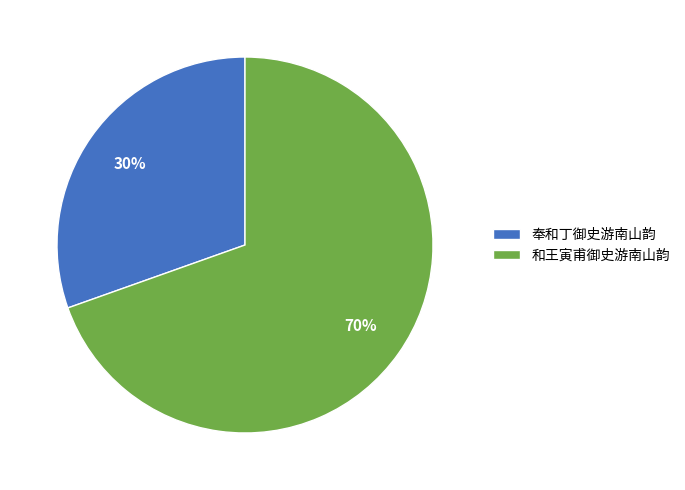

Approximately how many times larger is the value at 奉和丁御史游南山韵 compared to 和王寅甫御史游南山韵?

0.4